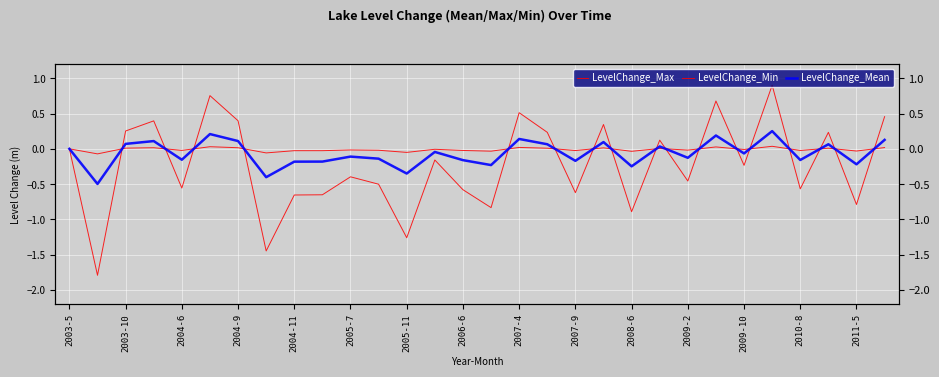

Reading left to right, what are all the values shown in this chart?

LevelChange_Max: 0.0	-1.8	0.3	0.4	-0.6	0.8	0.4	-1.4	-0.7	-0.7	-0.4	-0.5	-1.3	-0.2	-0.6	-0.8	0.5	0.2	-0.6	0.3	-0.9	0.1	-0.5	0.7	-0.2	0.9	-0.6	0.2	-0.8	0.5
LevelChange_Min: 0.0	-0.1	0.0	0.0	-0.0	0.0	0.0	-0.1	-0.0	-0.0	-0.0	-0.0	-0.1	-0.0	-0.0	-0.0	0.0	0.0	-0.0	0.0	-0.0	0.0	-0.0	0.0	-0.0	0.0	-0.0	0.0	-0.0	0.0
LevelChange_Mean: 0.0	-0.5	0.1	0.1	-0.2	0.2	0.1	-0.4	-0.2	-0.2	-0.1	-0.1	-0.3	-0.0	-0.2	-0.2	0.1	0.1	-0.2	0.1	-0.2	0.0	-0.1	0.2	-0.1	0.3	-0.2	0.1	-0.2	0.1